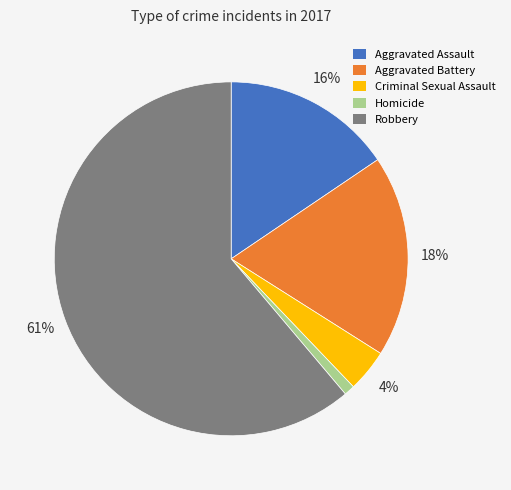

Does Robbery represent more than half of the total?

Yes